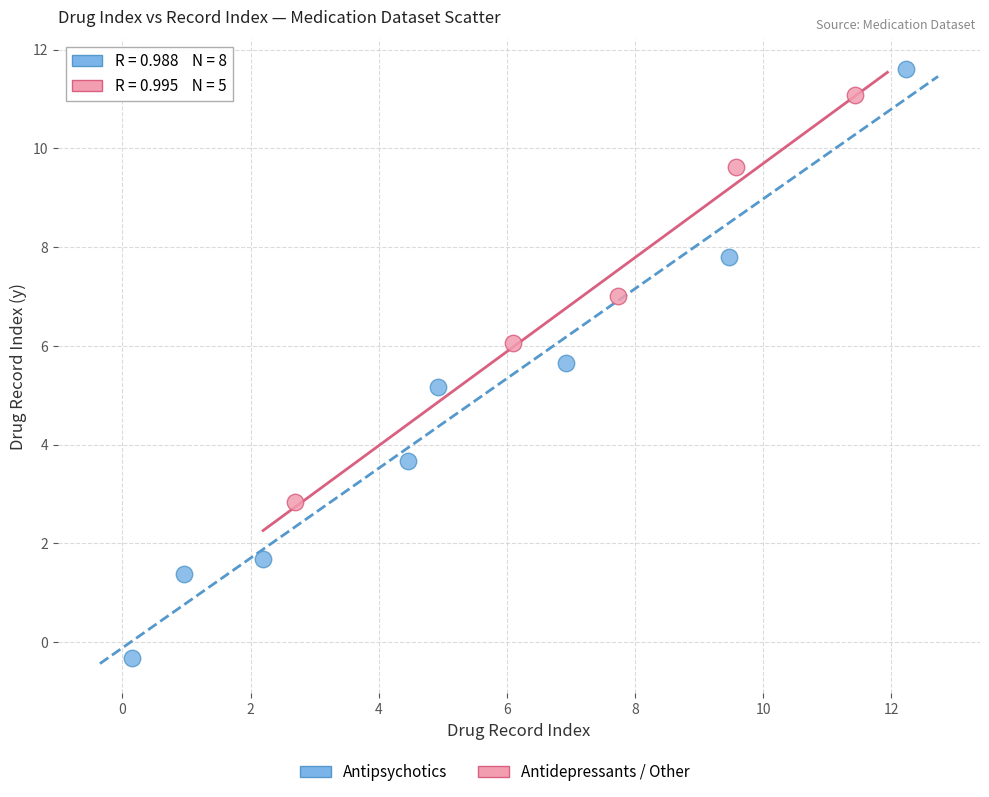

Which series reaches the minimum Y coordinate?

Antipsychotics